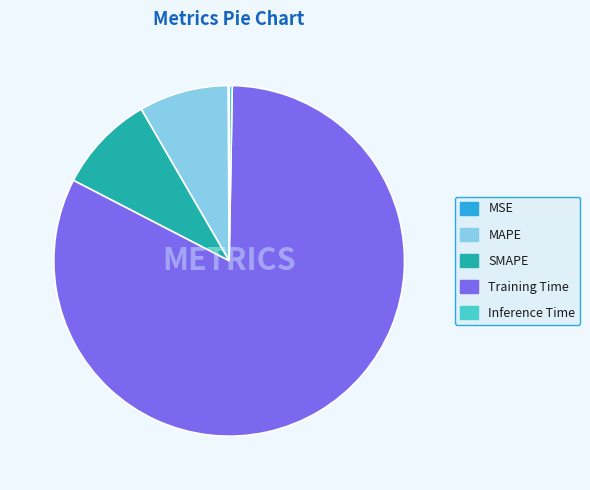

Does Training Time account for over 50% of the chart?

Yes